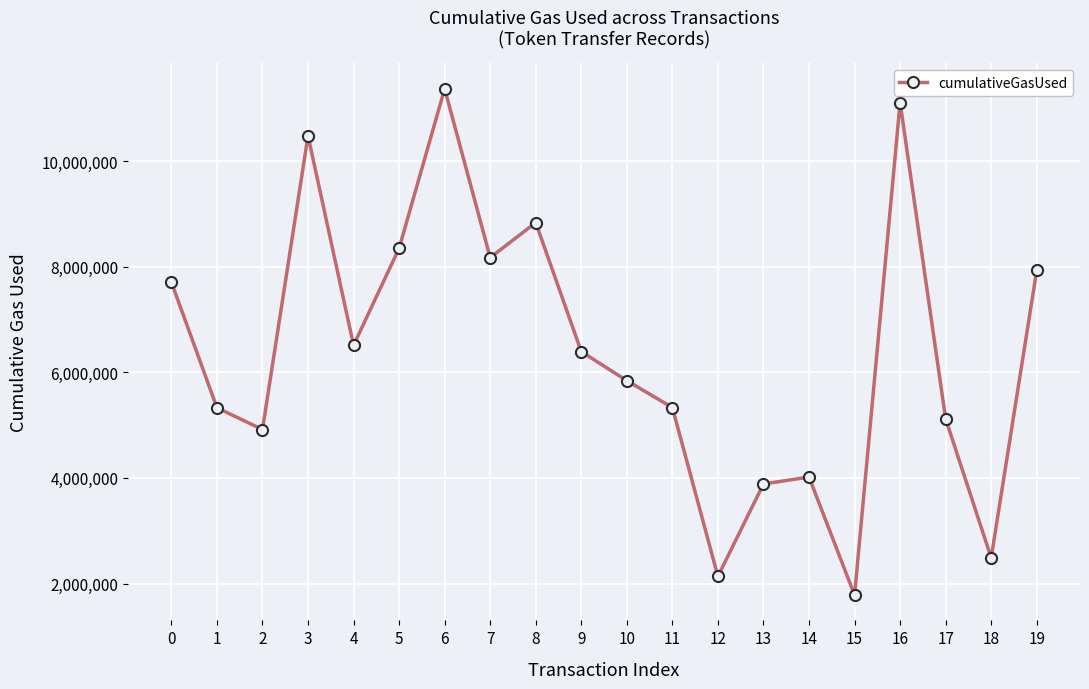

What is the smallest value displayed?

1782294